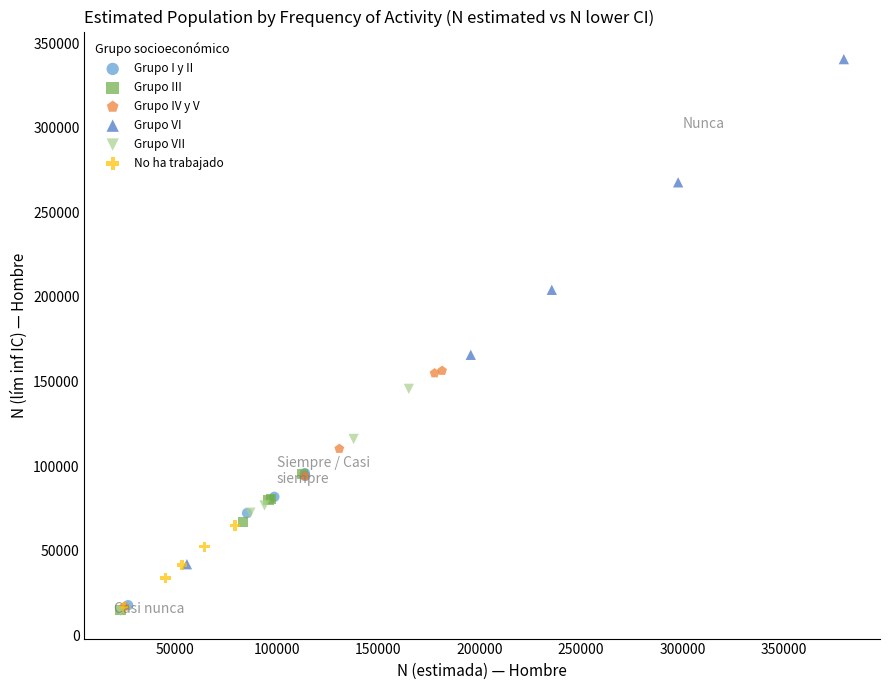

Which series contains the highest Y value?

Grupo VI